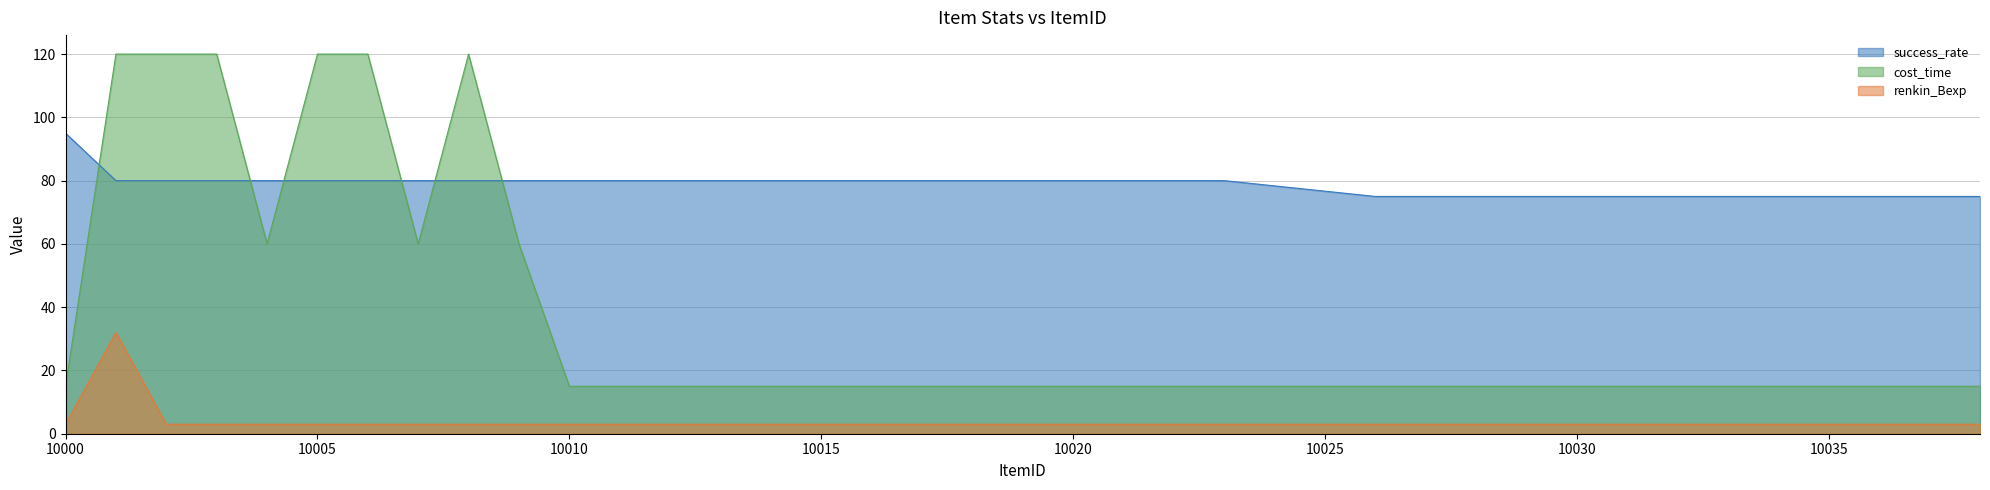

At how many categories does at least one series exceed 83?

7